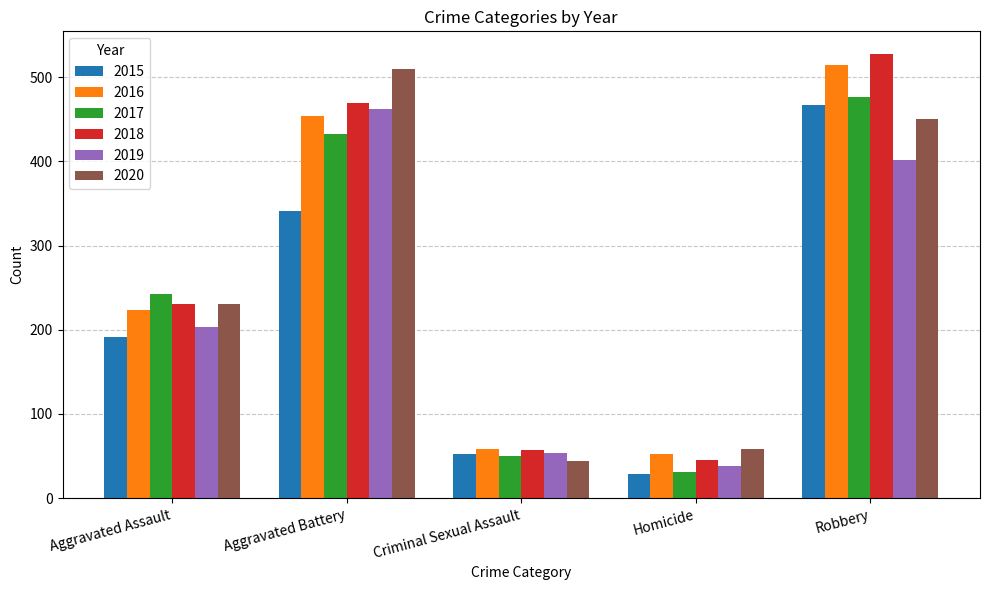

True or false: 2016 has a value of 223 at Aggravated Assault.

True